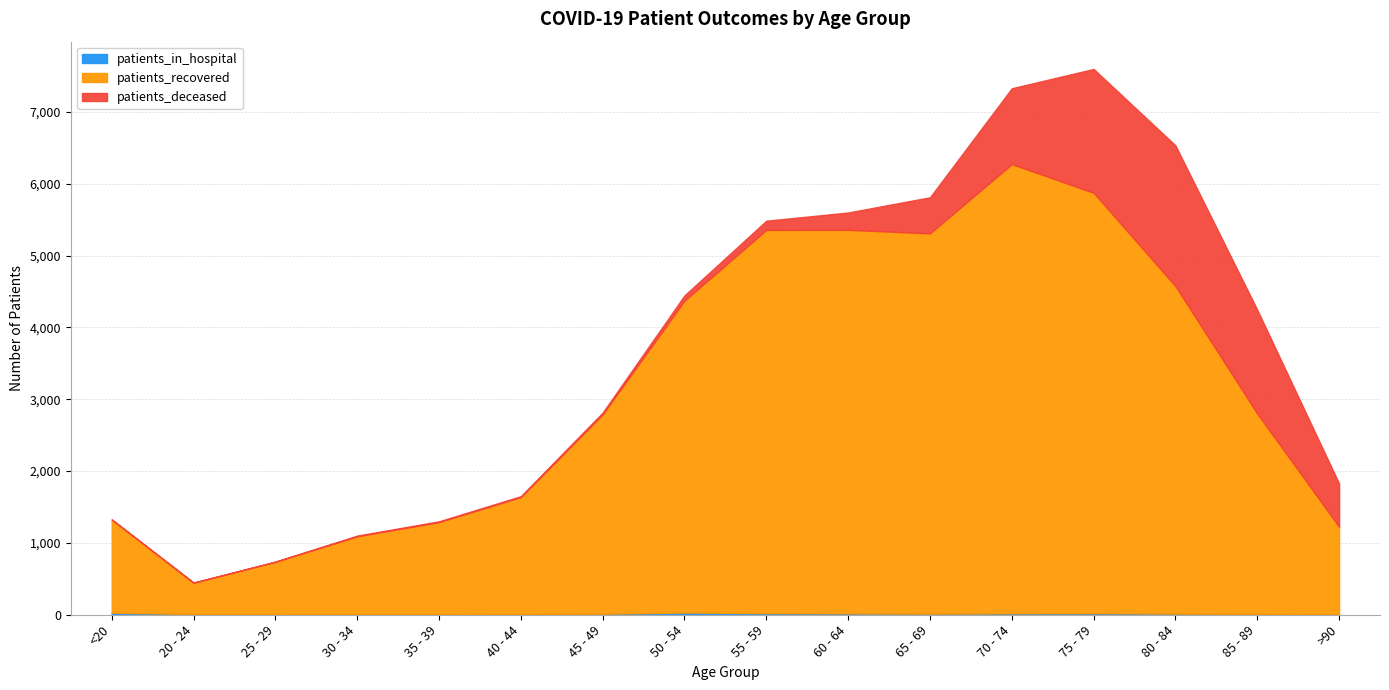

What is the spread (max minus min) of values at 70 - 74?

6235